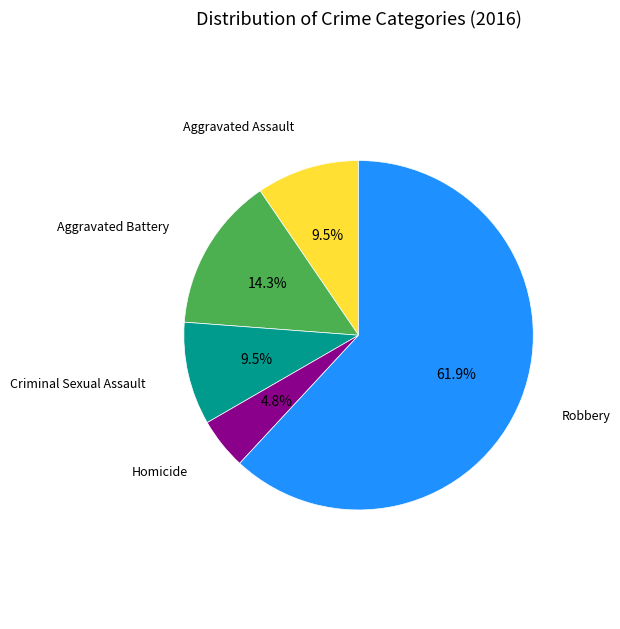

Does any single category account for the majority?

Yes